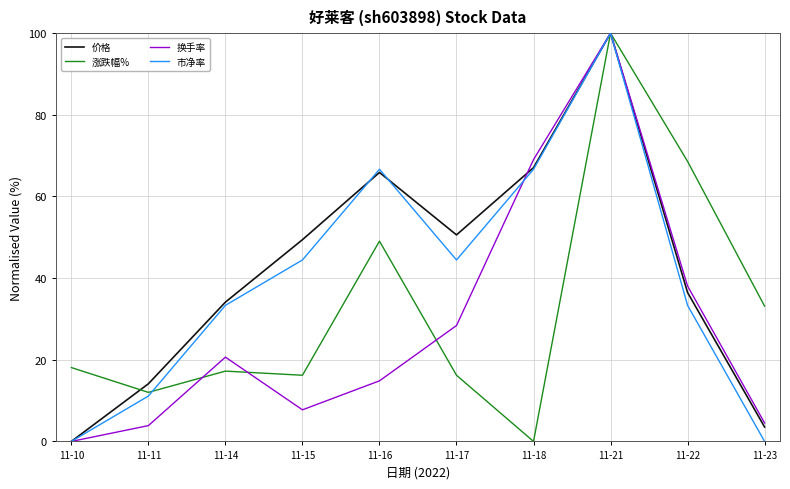

How many lines are shown in the chart?

4